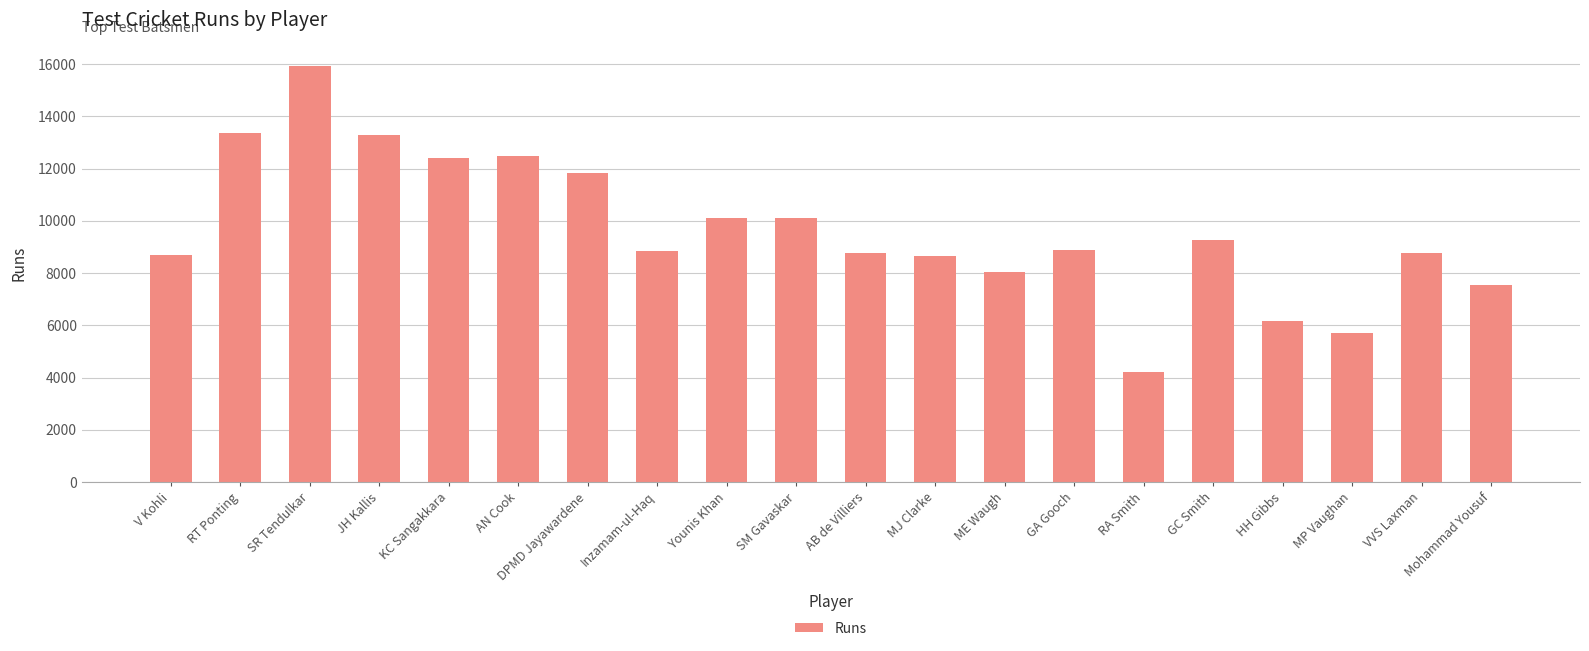

Is it true that the value at DPMD Jayawardene is 11814?

True